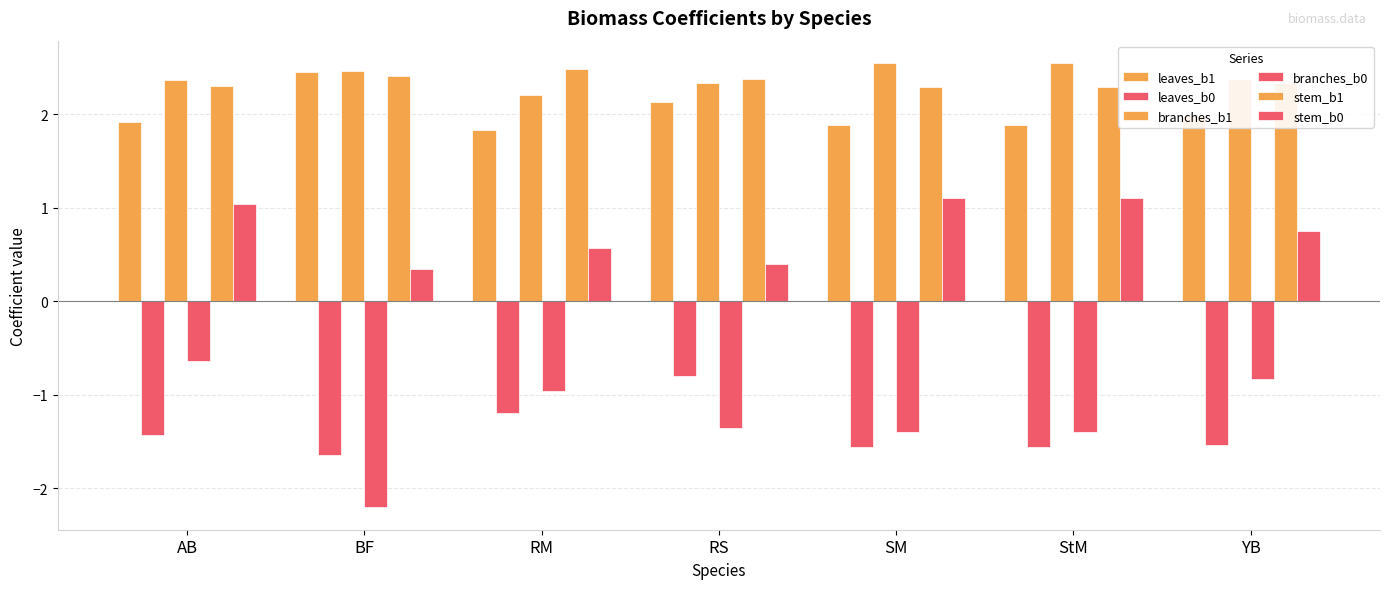

Reading left to right, list all the values displayed in this chart.

leaves_b1: 1.9	2.5	1.8	2.1	1.9	1.9	2.0
leaves_b0: -1.4	-1.6	-1.2	-0.8	-1.6	-1.6	-1.5
branches_b1: 2.4	2.5	2.2	2.3	2.6	2.6	2.4
branches_b0: -0.6	-2.2	-1.0	-1.4	-1.4	-1.4	-0.8
stem_b1: 2.3	2.4	2.5	2.4	2.3	2.3	2.3
stem_b0: 1.0	0.3	0.6	0.4	1.1	1.1	0.8